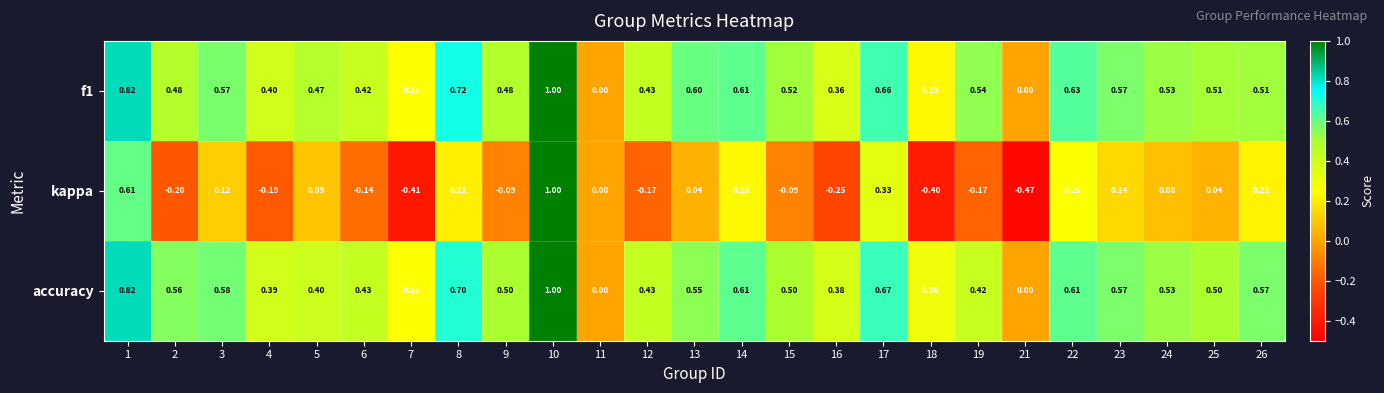

Is the value of accuracy at 8 greater than the value of kappa at 5?

Yes